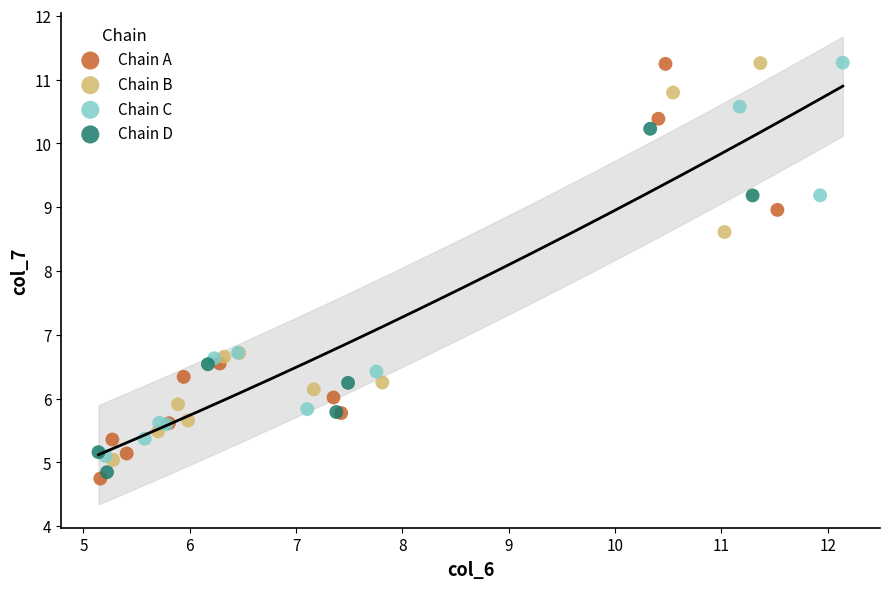

Which series has the widest spread of Y values?

Chain A